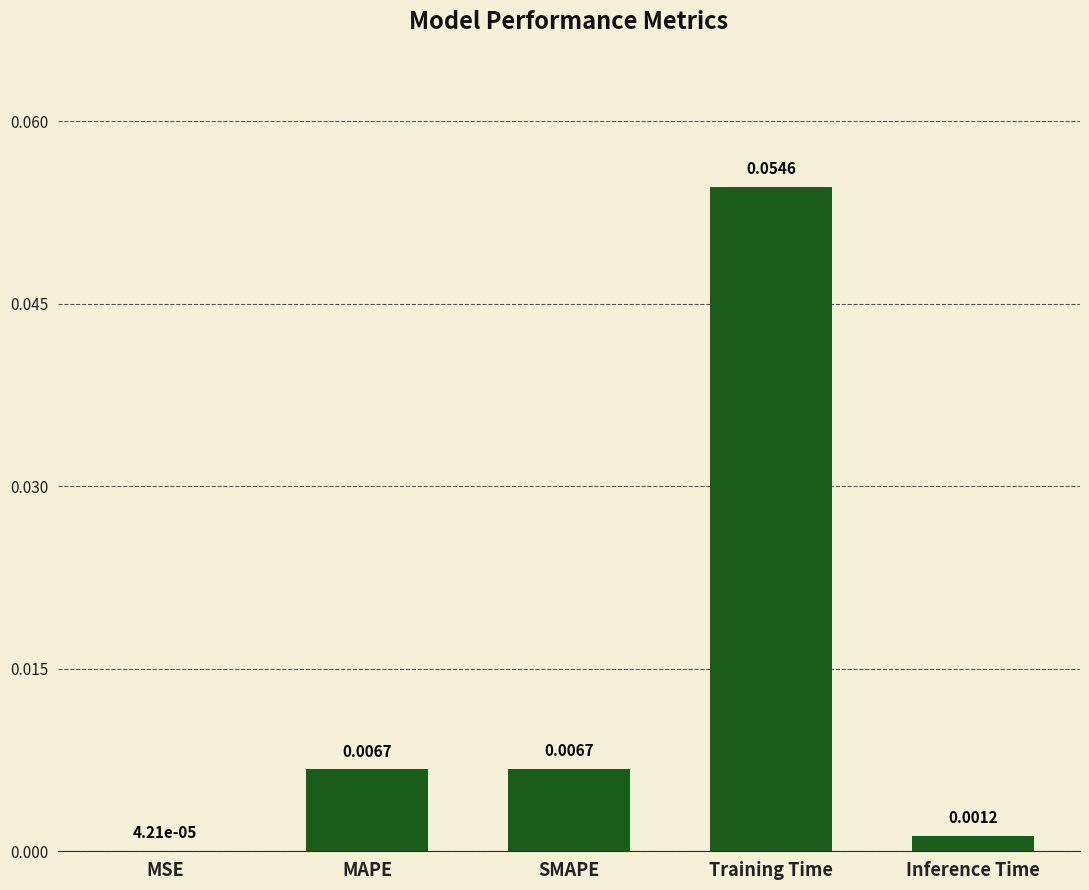

What is the change in value from MSE to Training Time?

+0.1